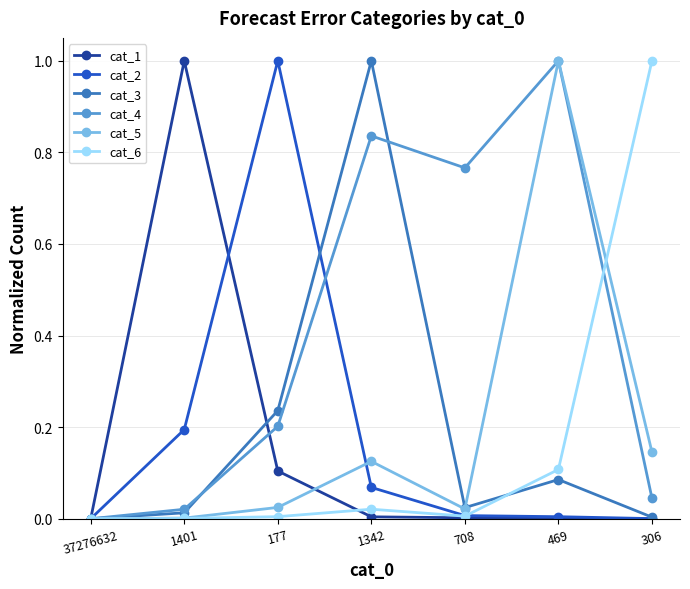

In cat_5, how many points are higher than both neighbors (excluding endpoints)?

2